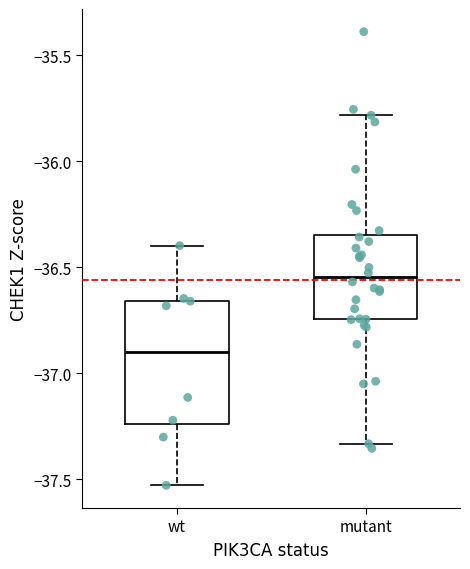

Where is the upper edge of the box for mutant on the y-axis? The values are not printed on the chart, so give them approximately, as read against the axis.

-36.35